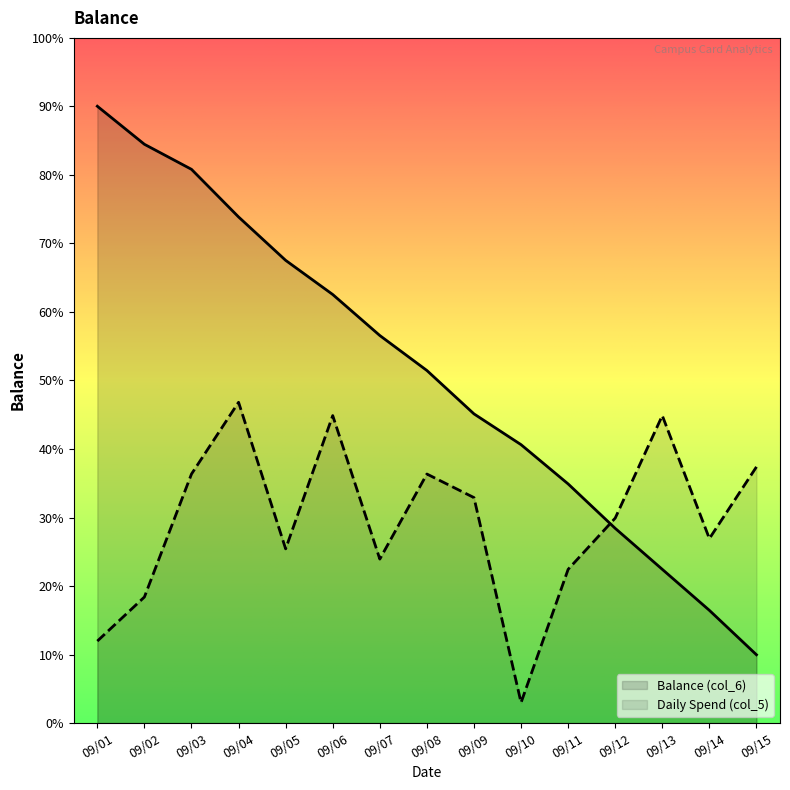

True or false: Daily Spend (col_5) has a value of 447.9 at 09/03.

True